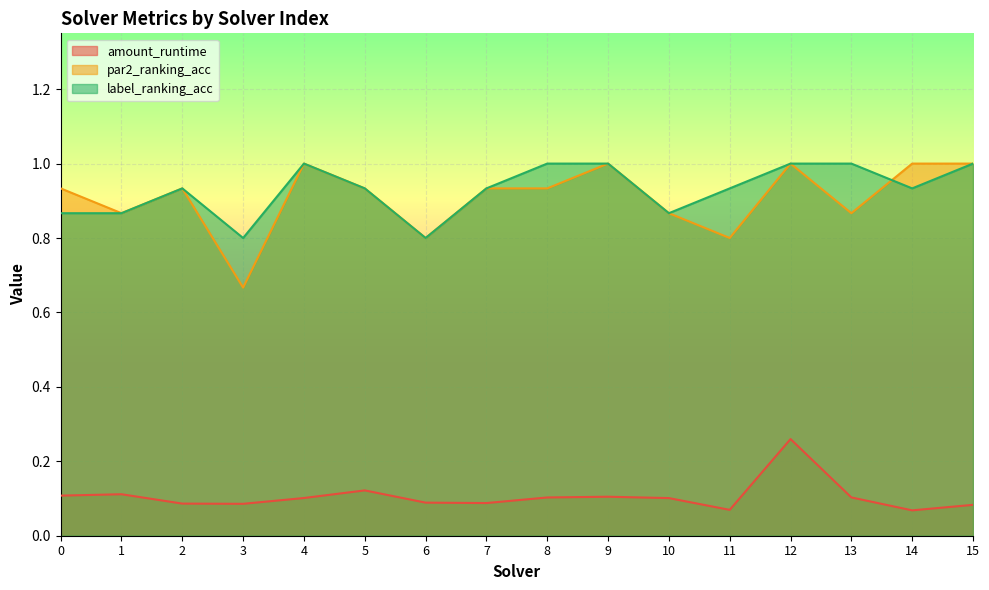

Does the chart display data point markers on the line(s)?

No